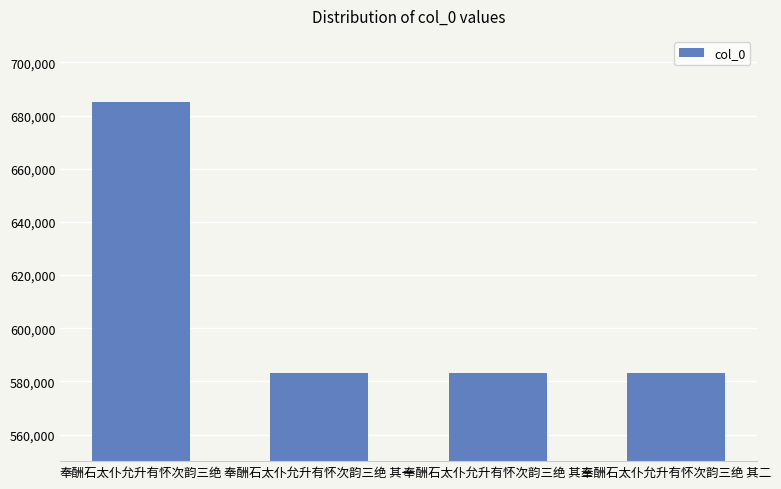

At which label is the value closest to 634194?

奉酬石太仆允升有怀次韵三绝 其三